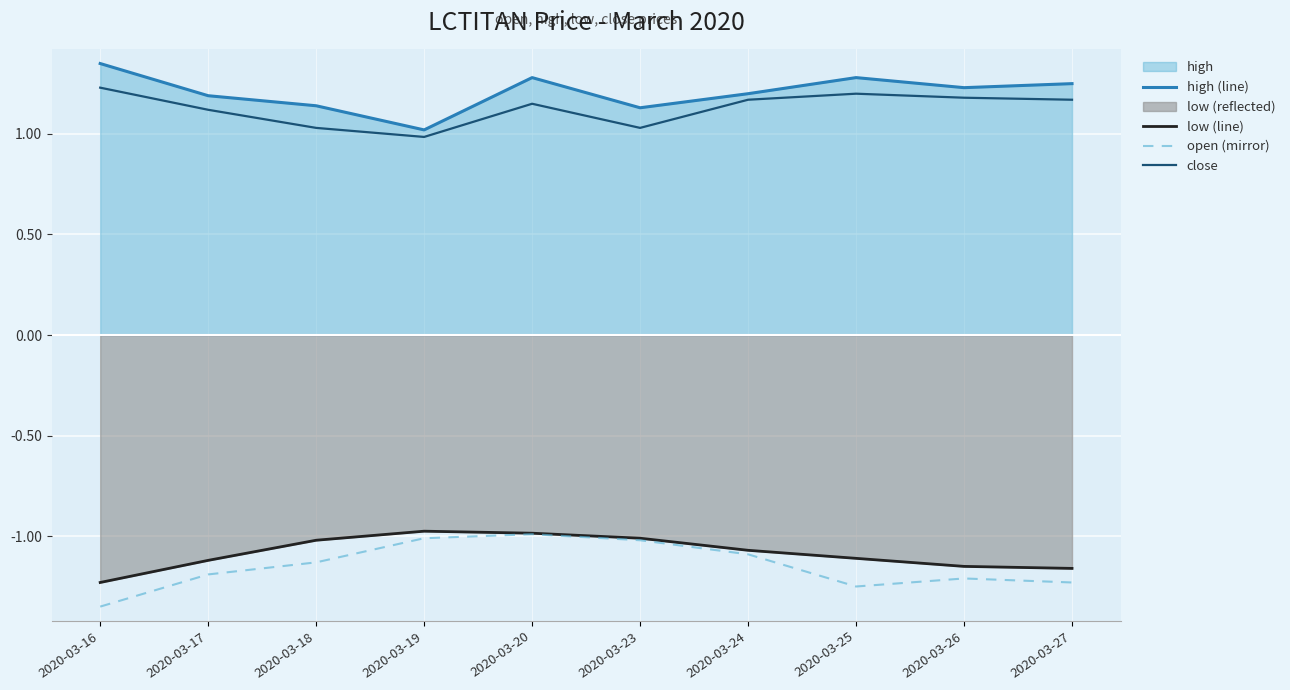

What is the minimum value for close?

1.0